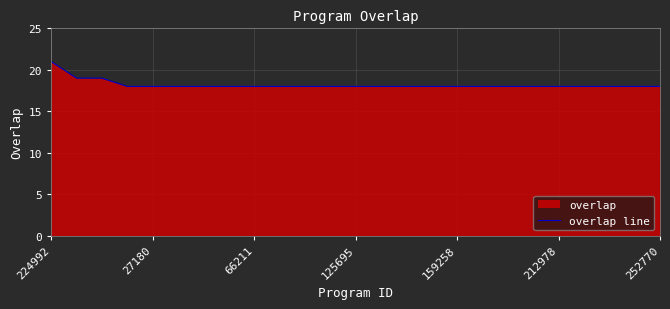

The chart shows a value of 11 at 14. True or false?

False